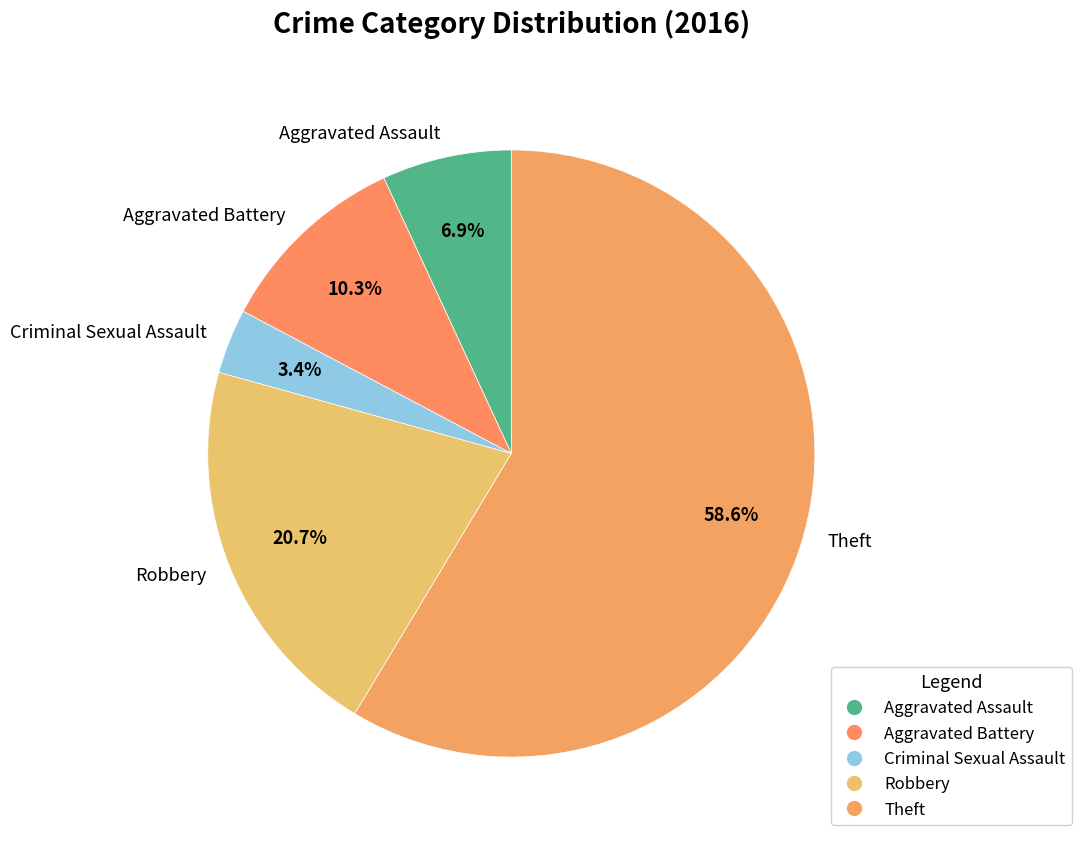

How many segments does this pie chart have?

5